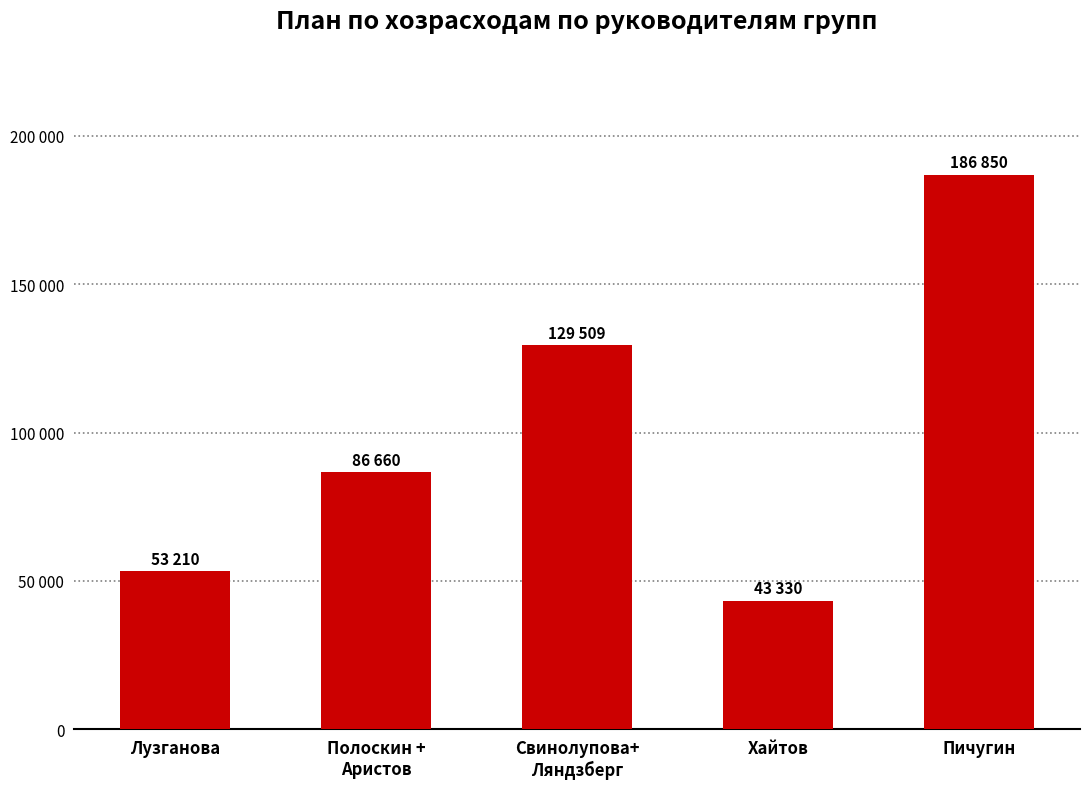

Which category has the lowest value across all series?

Хайтов